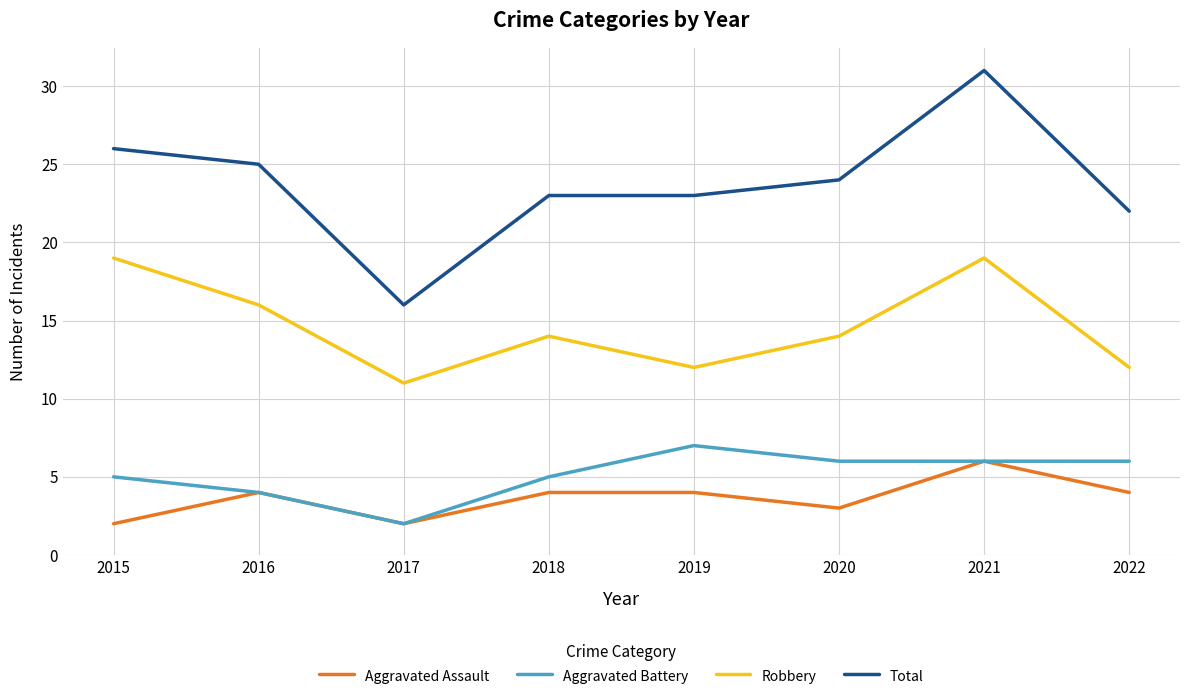

Reading left to right, transcribe all the data shown in this chart.

Aggravated Assault: 2	4	2	4	4	3	6	4
Aggravated Battery: 5	4	2	5	7	6	6	6
Robbery: 19	16	11	14	12	14	19	12
Total: 26	25	16	23	23	24	31	22